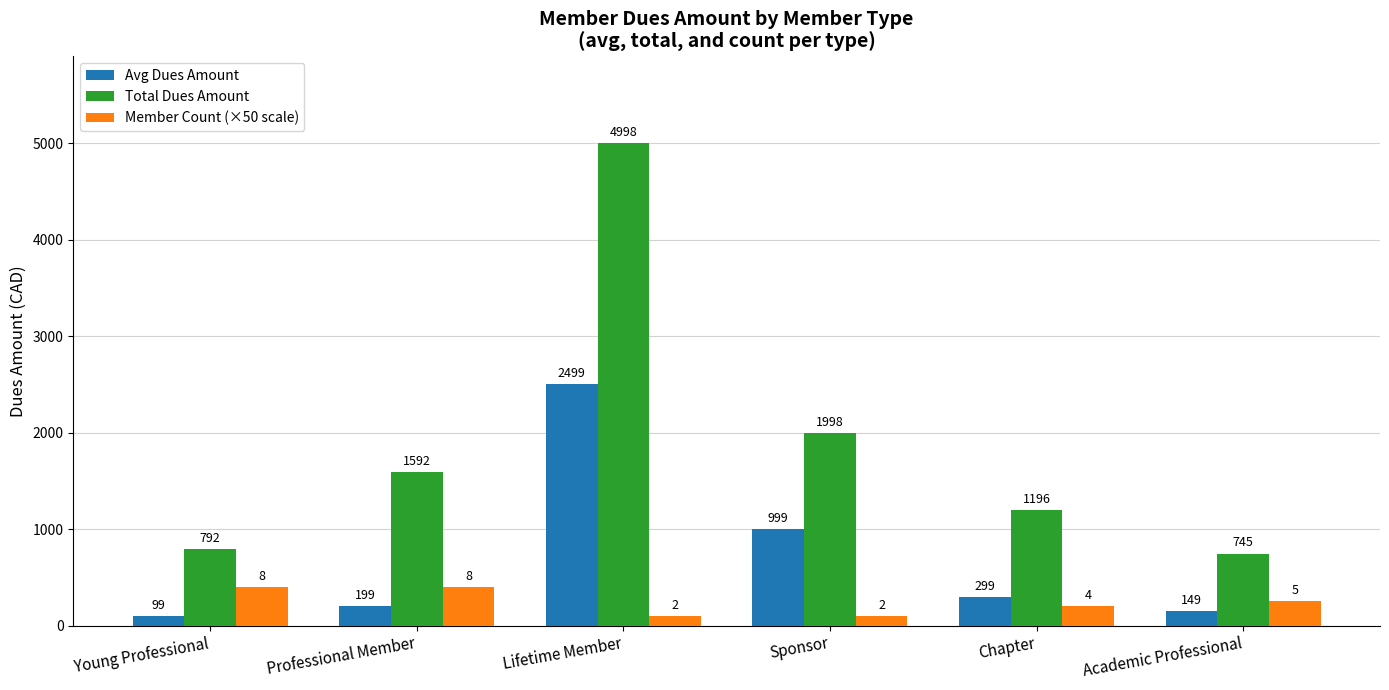

Reading left to right, extract all data points from this chart.

Avg Dues Amount: 99	199	2499	999	299	149
Total Dues Amount: 792	1592	4998	1998	1196	745
Member Count (×50 scale): 400	400	100	100	200	250